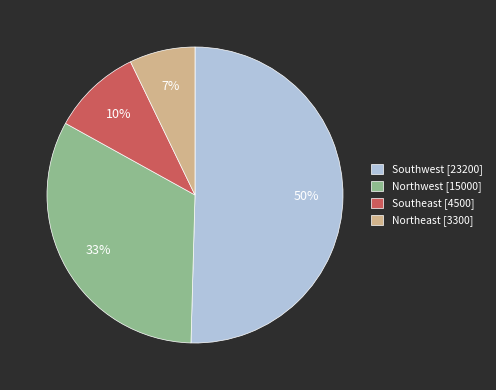

Count the number of slices in the pie.

4